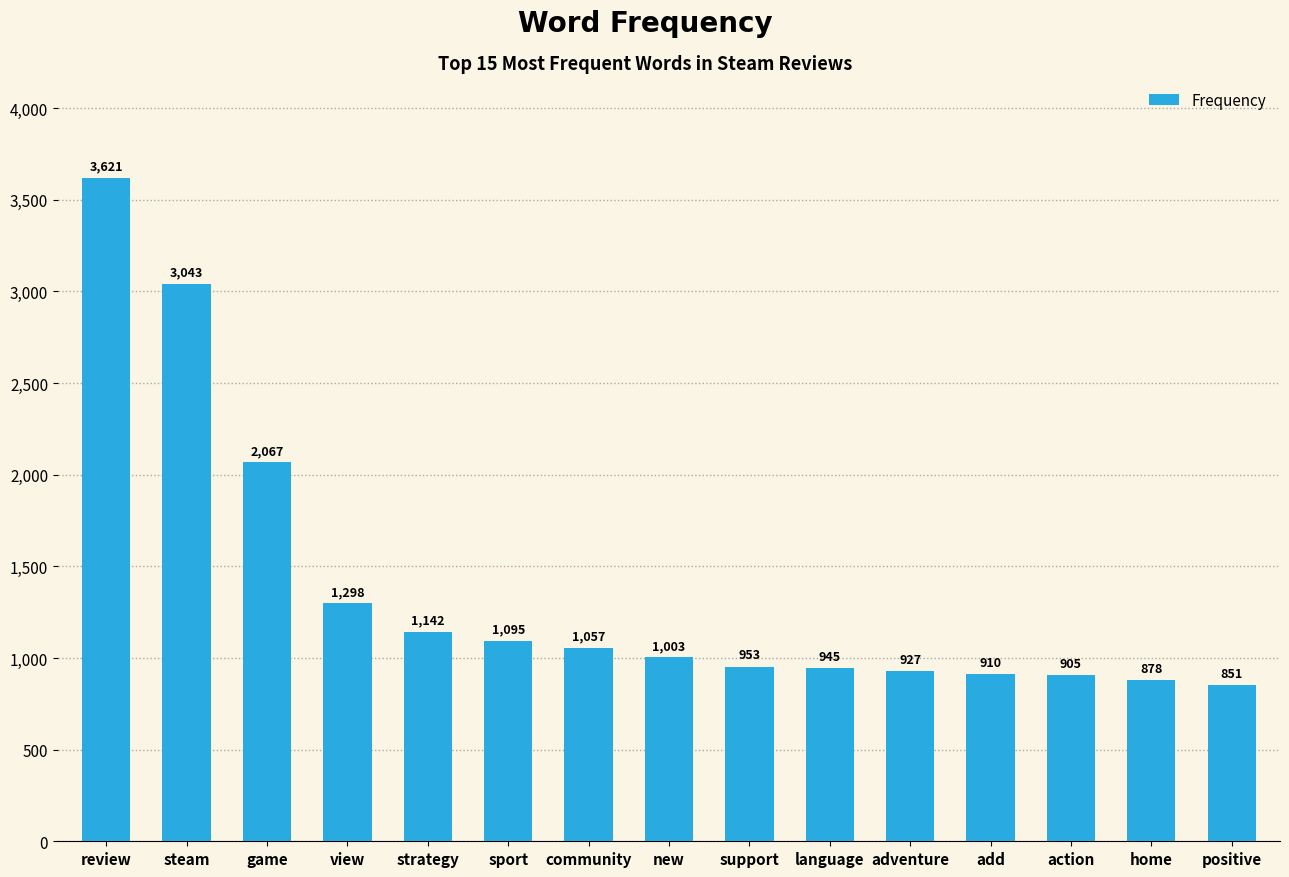

What is the ratio of the value at add to the value at new?

0.9